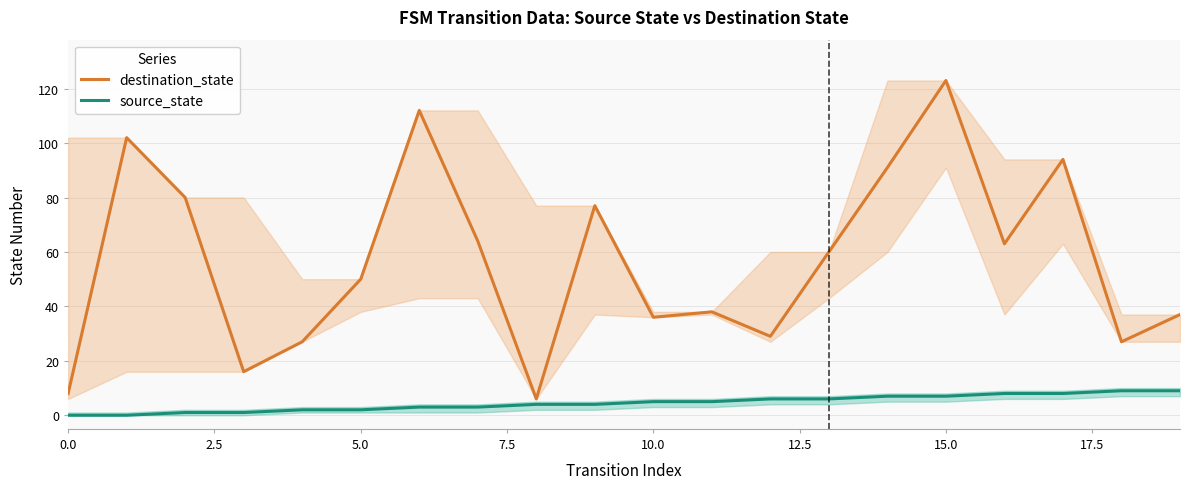

What is the value of the source_state point at the 14th from the left?

6